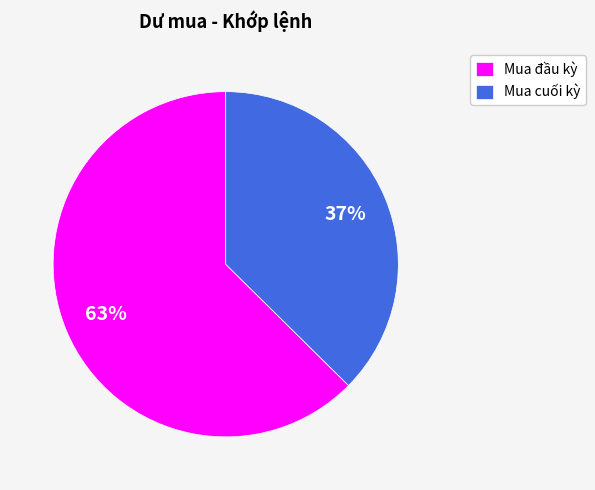

To the nearest percent, what portion does Mua cuối kỳ represent?

37%